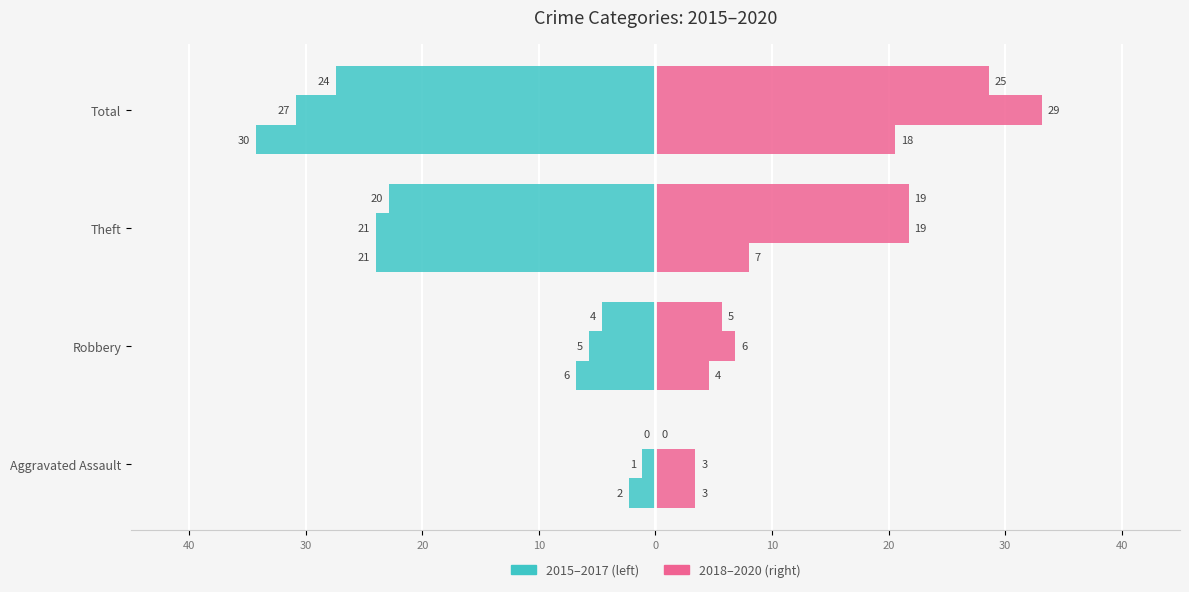

At which label does 2020 first exceed 8?

Total